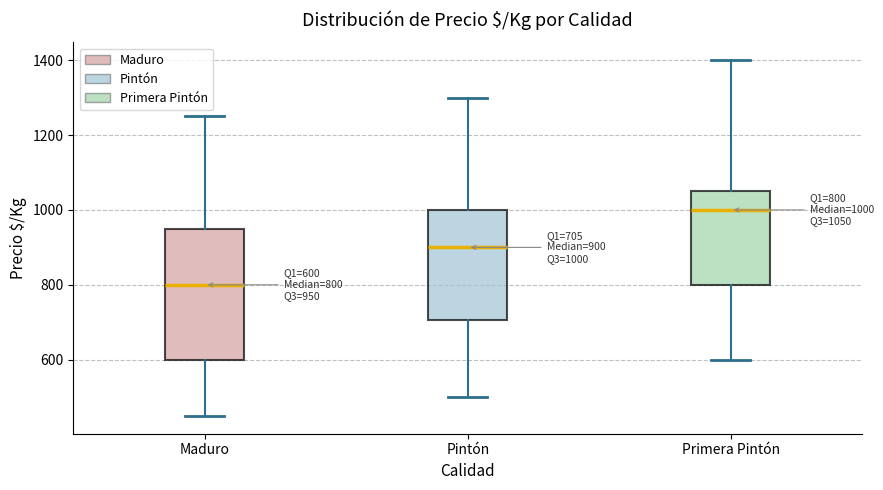

Which box is the tallest, from its lower edge to its upper edge?

Maduro